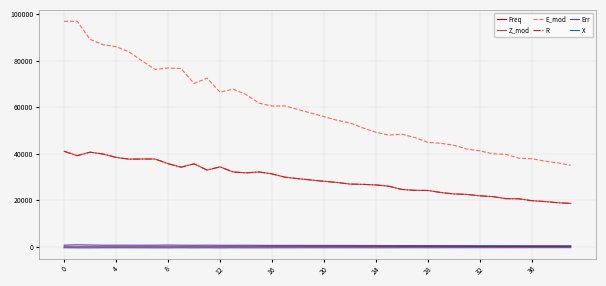

How many categories are shown in the chart?

40